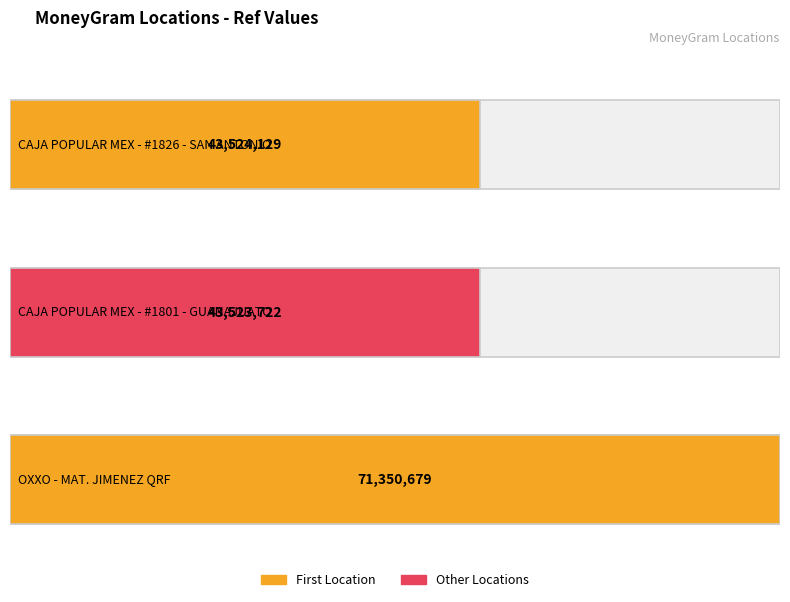

What is the label of the 2nd bar from the right?

CAJA POPULAR MEX - #1801 - GUANAJUATO